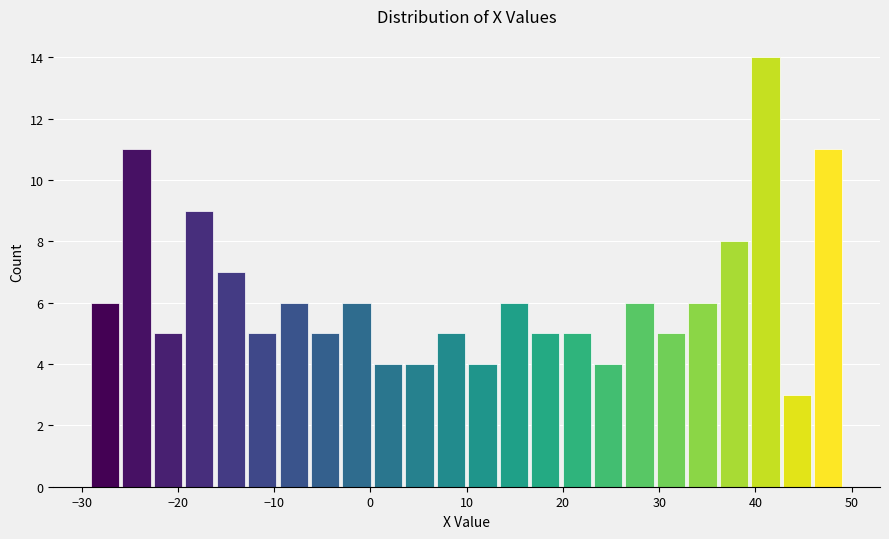

Read against the x-axis, roughly where is the centre of the tallest bar?

41